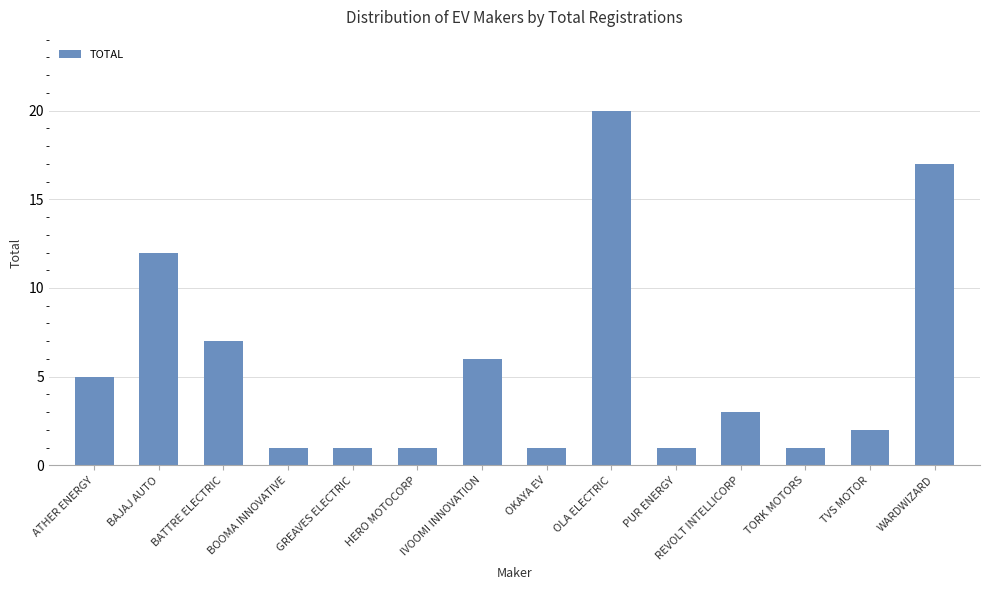

How many distinct data groups are displayed?

1